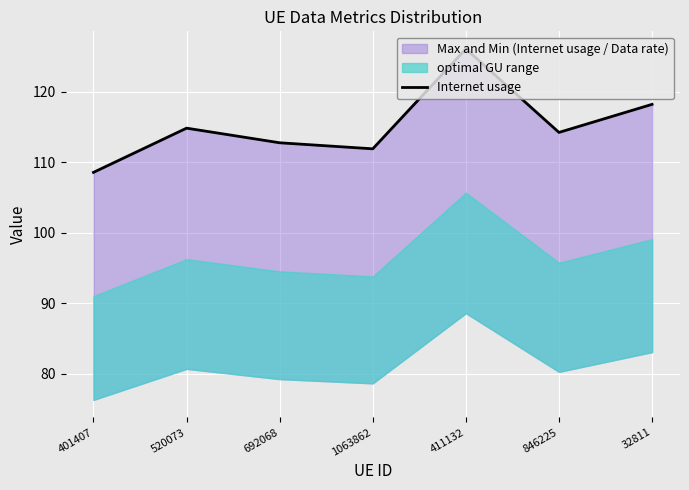

How many lines are shown in the chart?

1